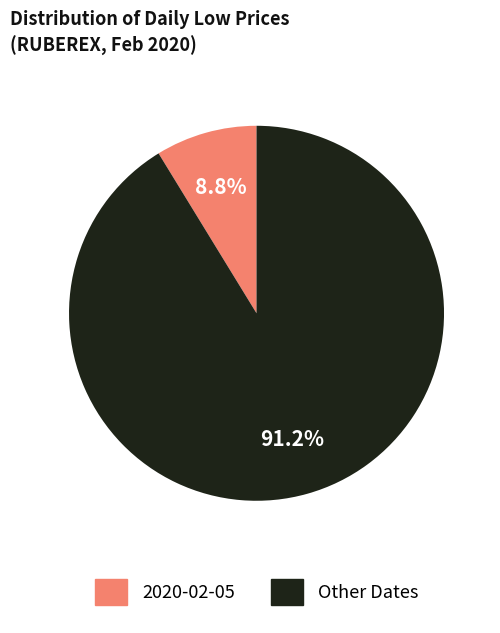

Is there a majority slice in this chart?

Yes